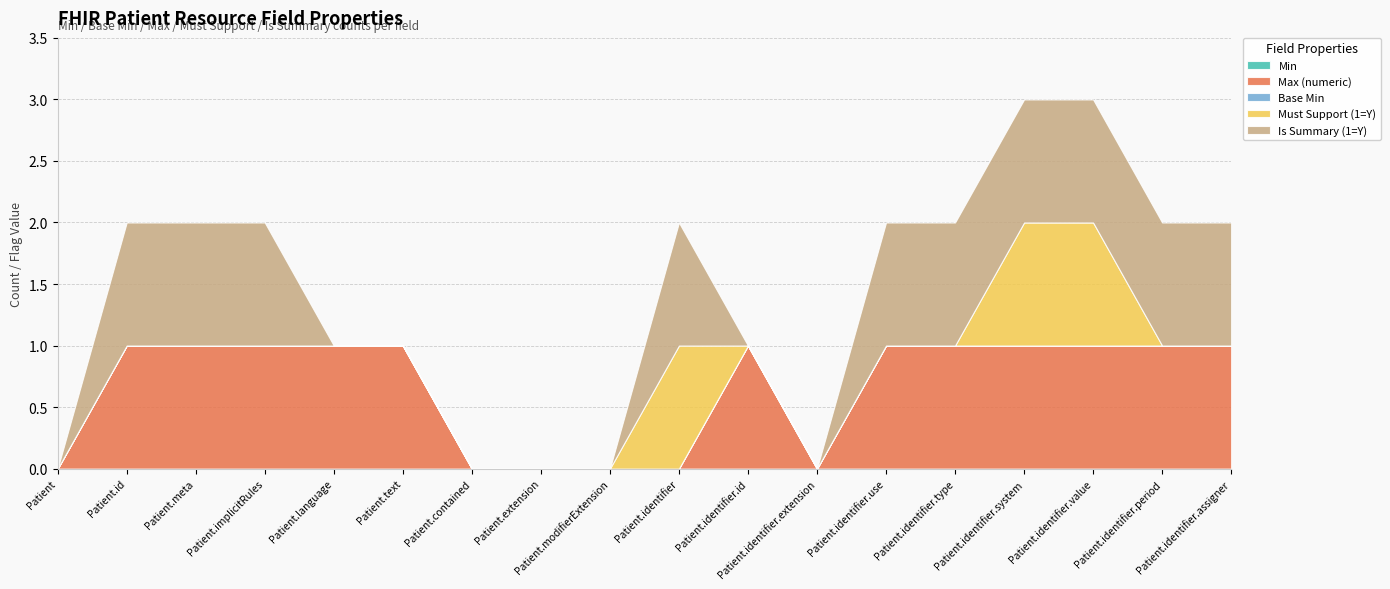

Reading right to left, extract all data points from this chart.

Min: 0	0	0	0	0	0	0	0	0	0	0	0	0	0	0	0	0	0
Max (numeric): 1	1	1	1	1	1	0	1	0	0	0	0	1	1	1	1	1	0
Base Min: 0	0	0	0	0	0	0	0	0	0	0	0	0	0	0	0	0	0
Must Support (1=Y): 0	0	1	1	0	0	0	0	1	0	0	0	0	0	0	0	0	0
Is Summary (1=Y): 1	1	1	1	1	1	0	0	1	0	0	0	0	0	1	1	1	0